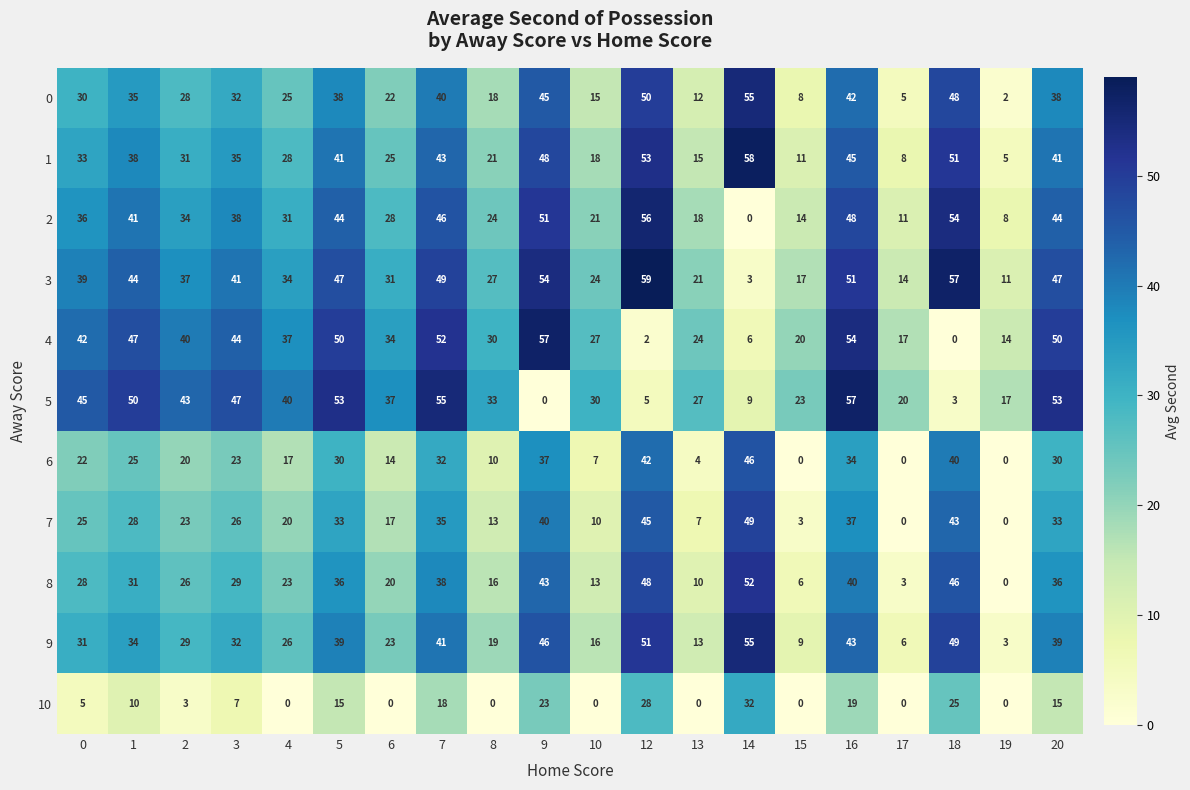

What value does the 8 series have at 18?

46